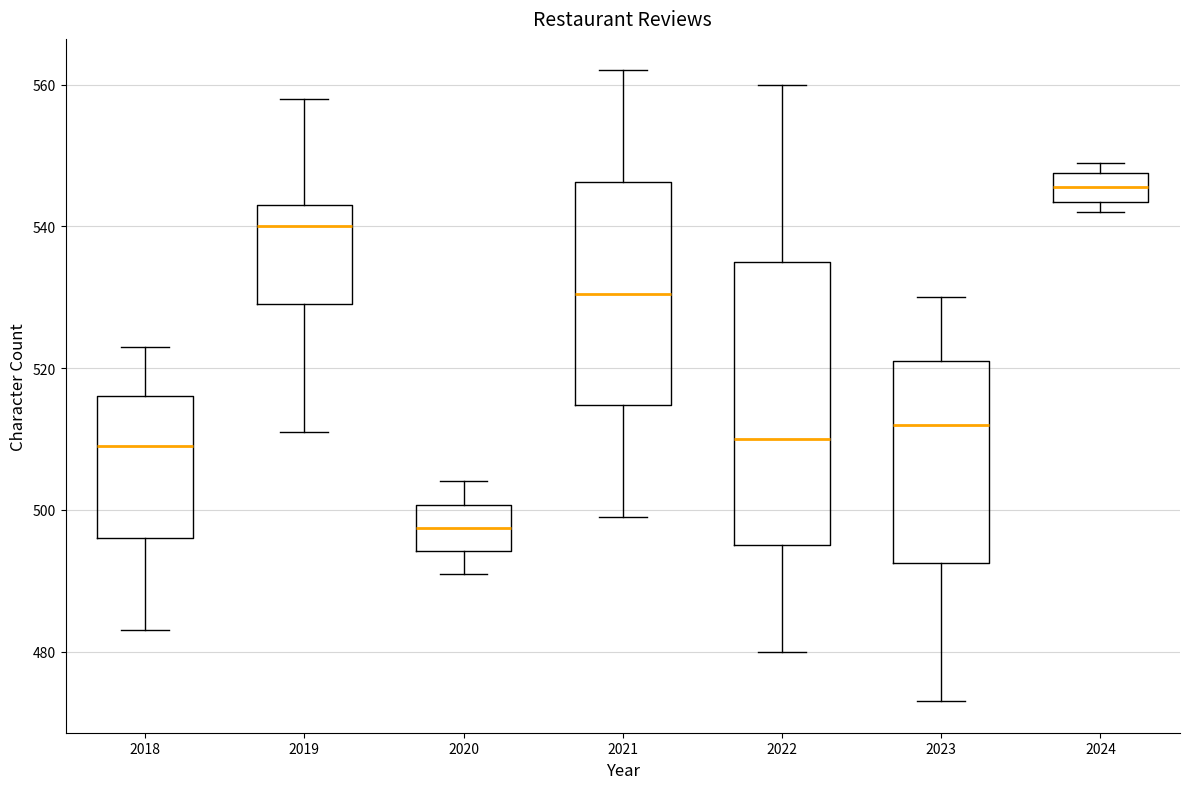

Which box has the lowest median line?

2020